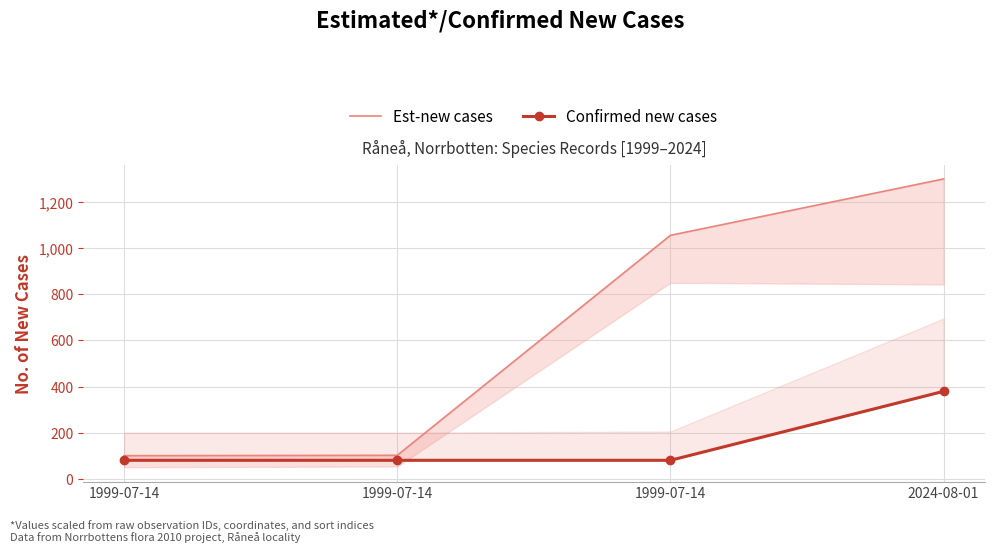

Does the chart have visible grid lines?

Yes